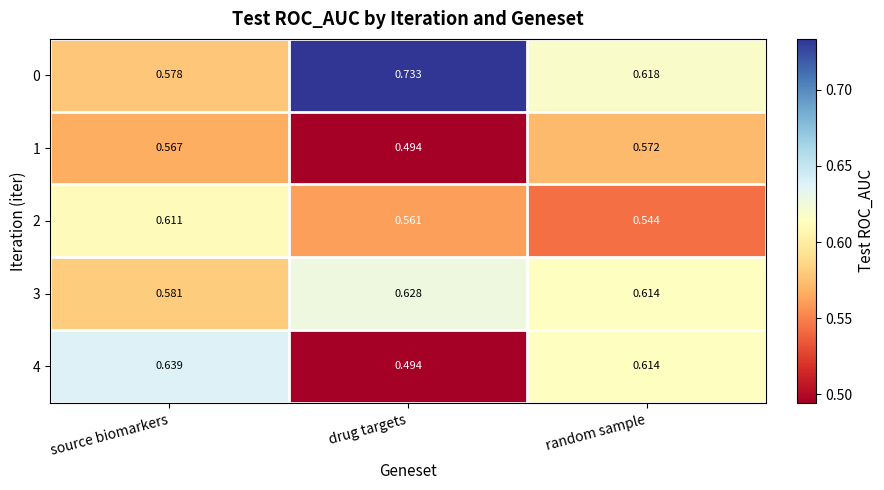

Which series has the widest spread of values?

0